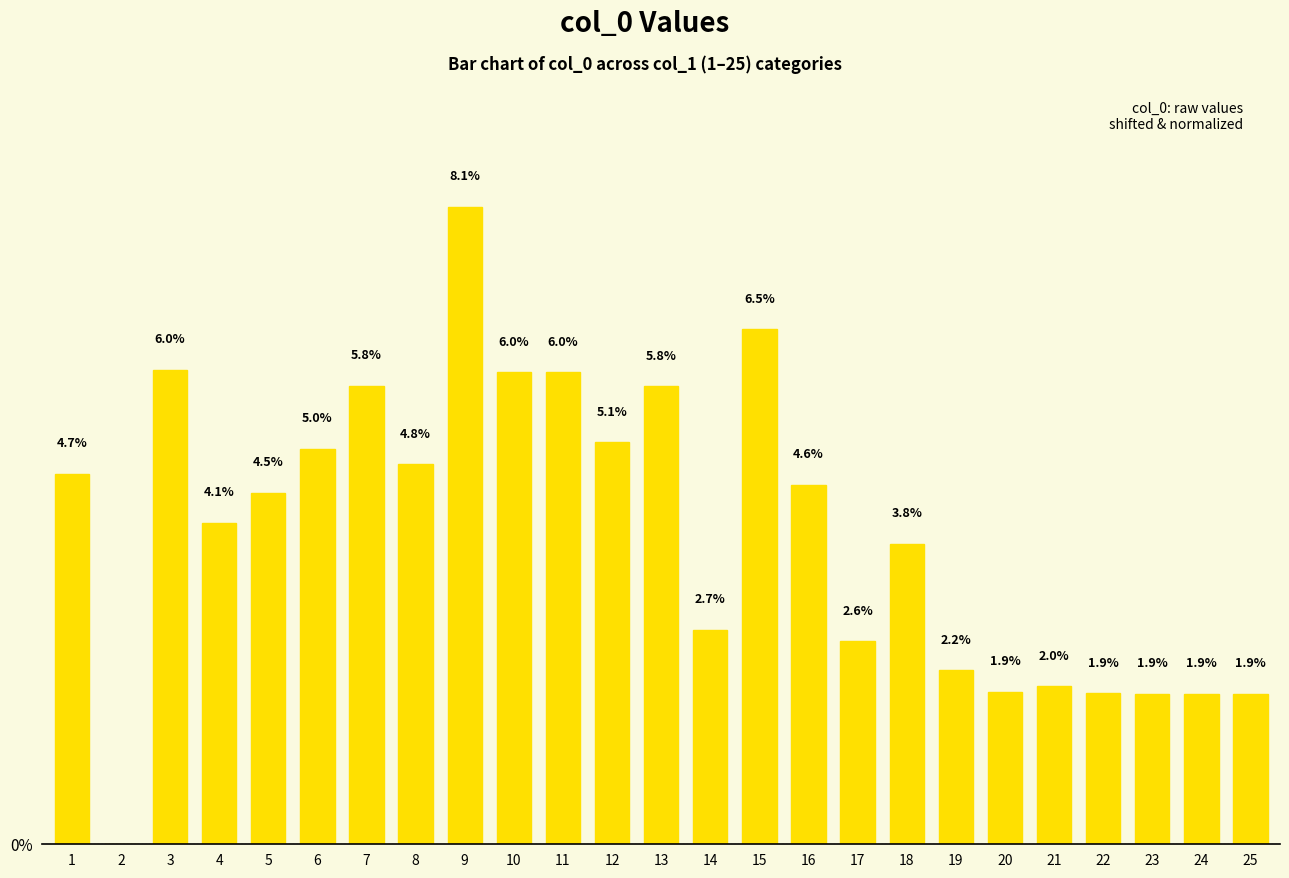

Reading left to right, list all the values displayed in this chart.

1=4.7	2=0.0	3=6.0	4=4.1	5=4.5	6=5.0	7=5.8	8=4.8	9=8.1	10=6.0	11=6.0	12=5.1	13=5.8	14=2.7	15=6.5	16=4.6	17=2.6	18=3.8	19=2.2	20=1.9	21=2.0	22=1.9	23=1.9	24=1.9	25=1.9